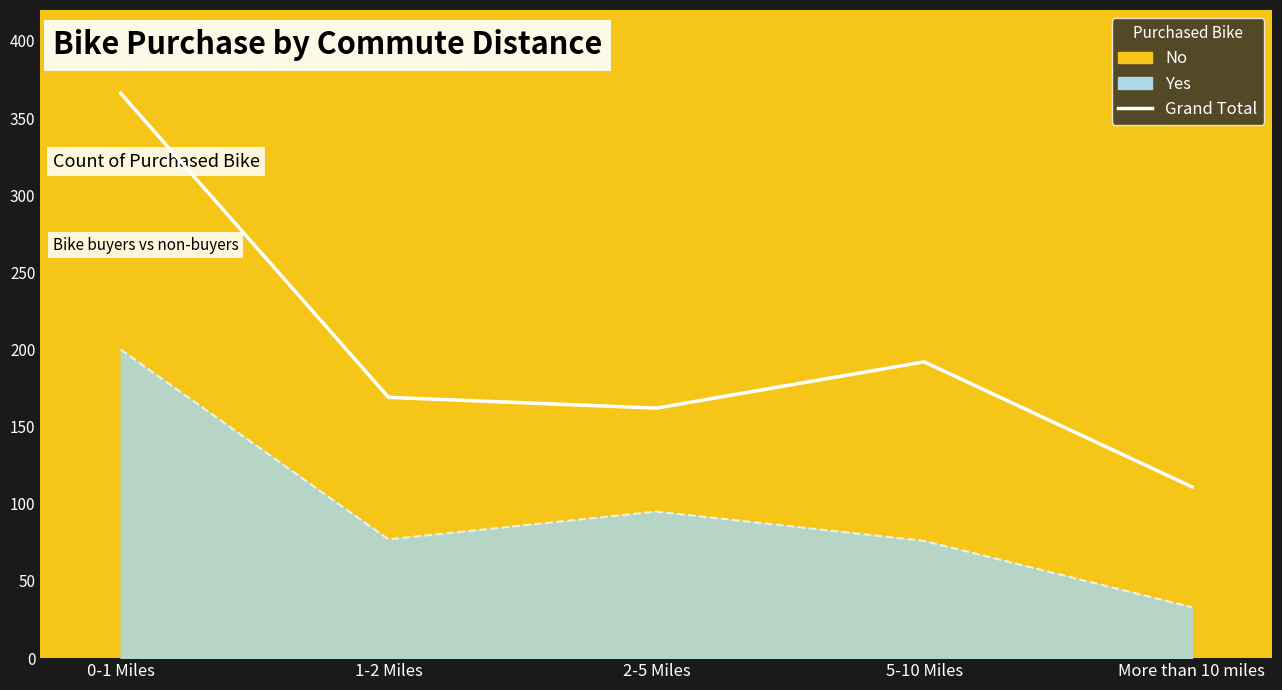

What is the sum of all values?

1000